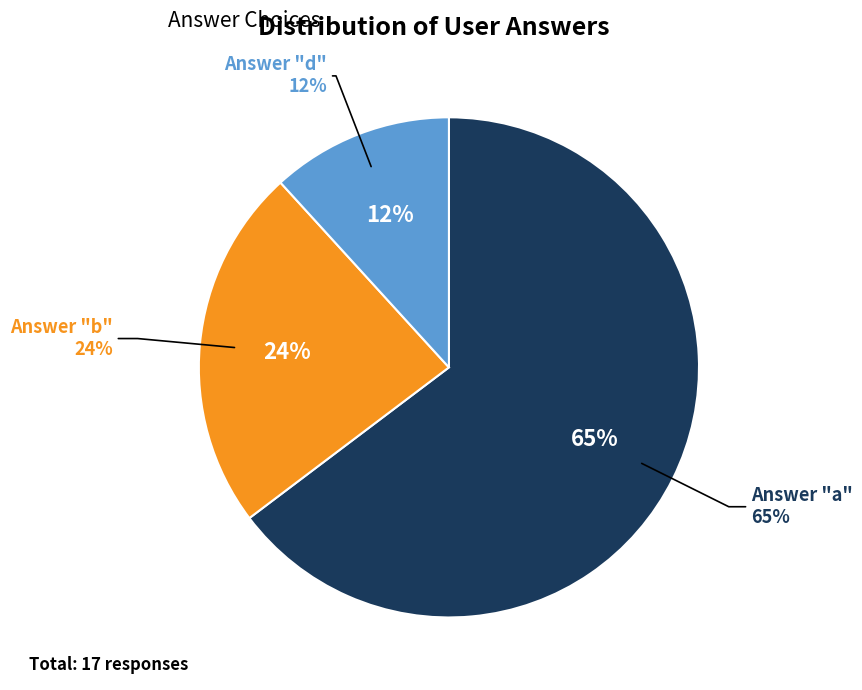

To the nearest percent, what is the average slice percentage?

33%